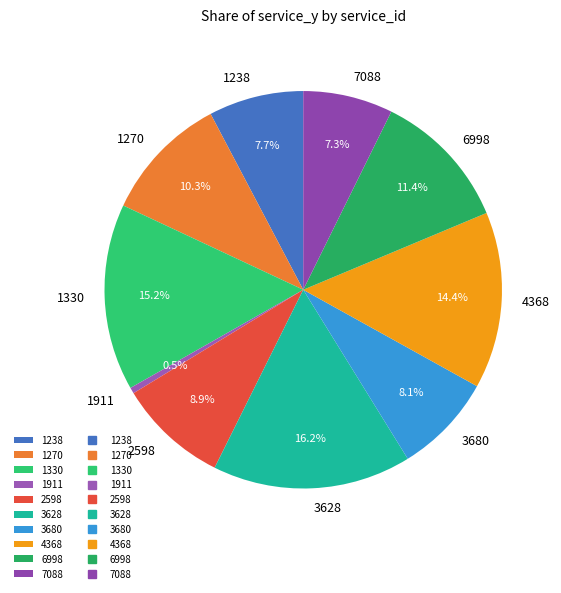

To the nearest percent, what is the average slice percentage?

10%